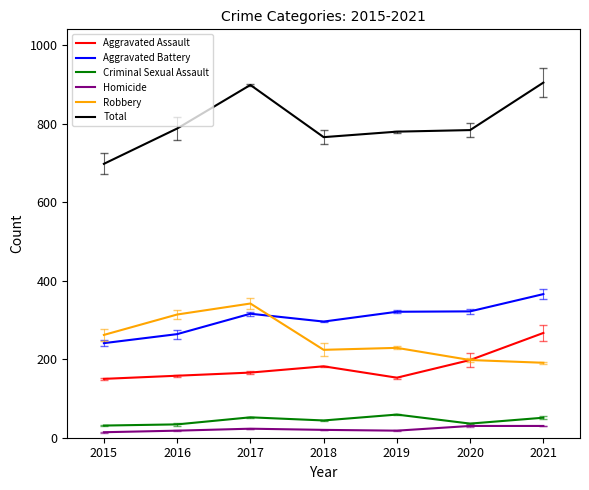

Count the number of categories in the chart.

7